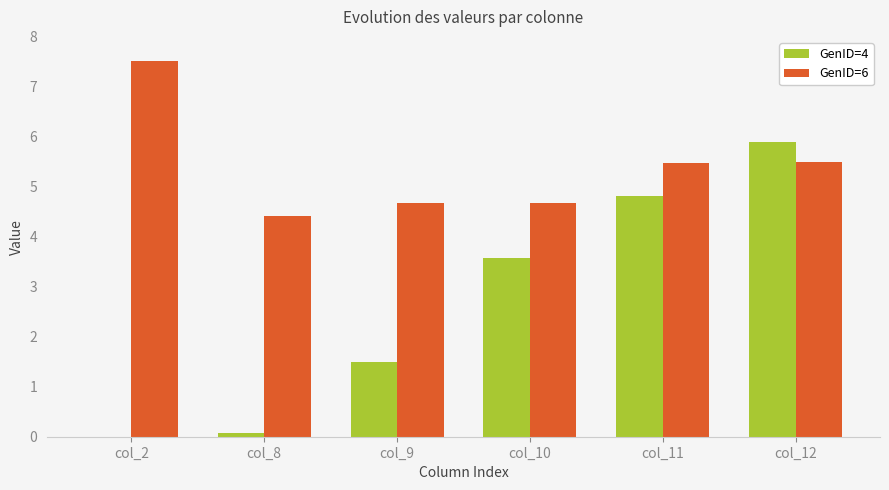

What is the highest value of the GenID=4 series?

5.9